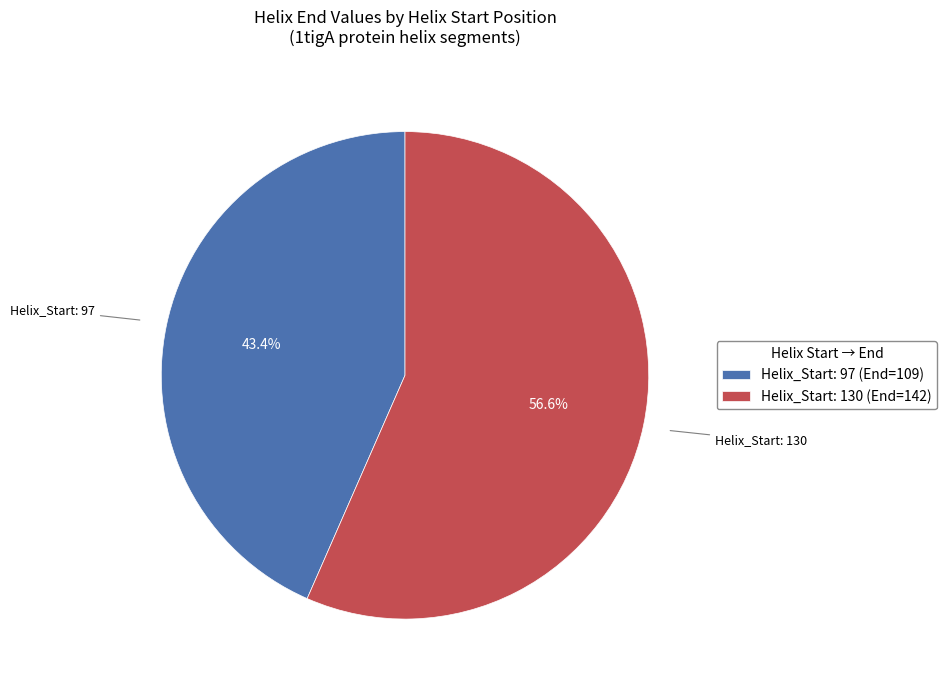

What percentage do Helix_Start: 97 (End=109) and Helix_Start: 130 (End=142) together represent?

100.0%